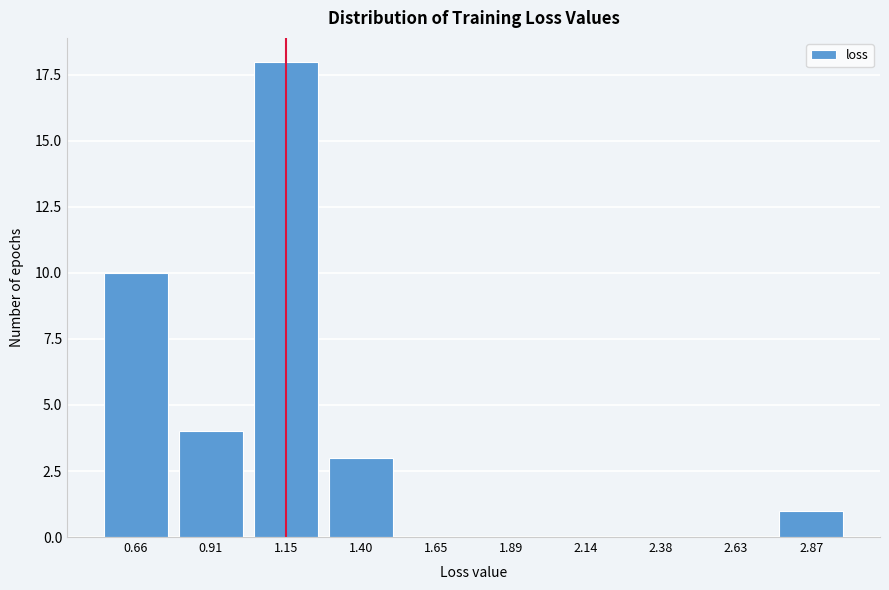

Reading right to left, list all the values displayed in this chart.

2.87=1	2.63=0	2.38=0	2.14=0	1.89=0	1.65=0	1.40=3	1.15=18	0.91=4	0.66=10